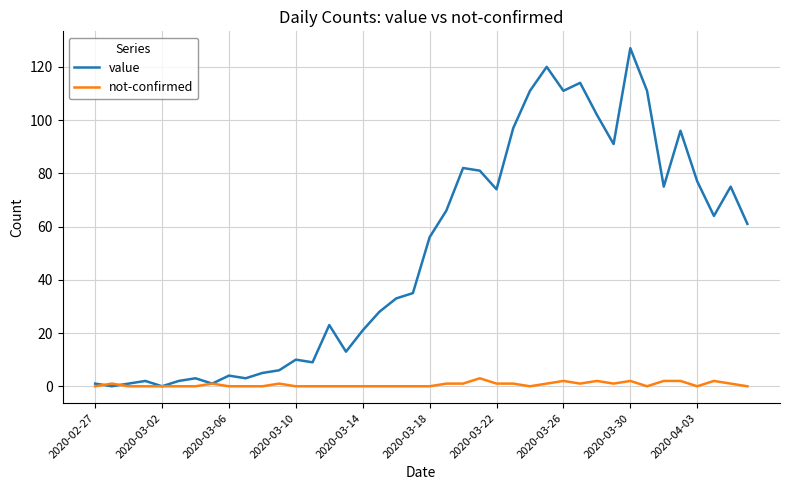

Rank the series by their average value, from highest to lowest.

value, not-confirmed